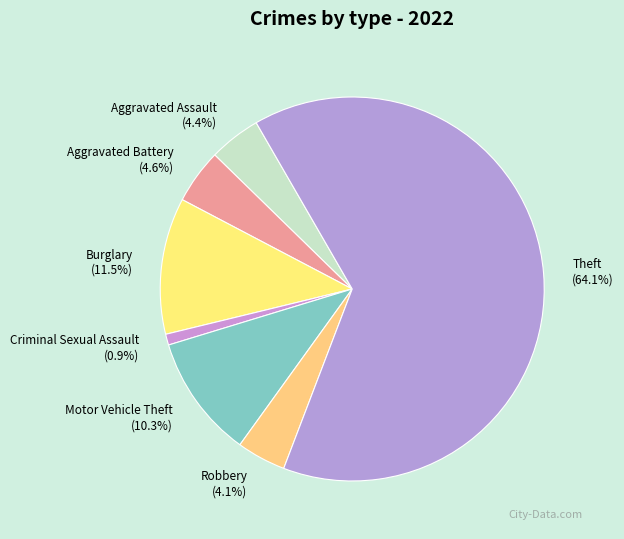

How many slices are in this pie chart?

7